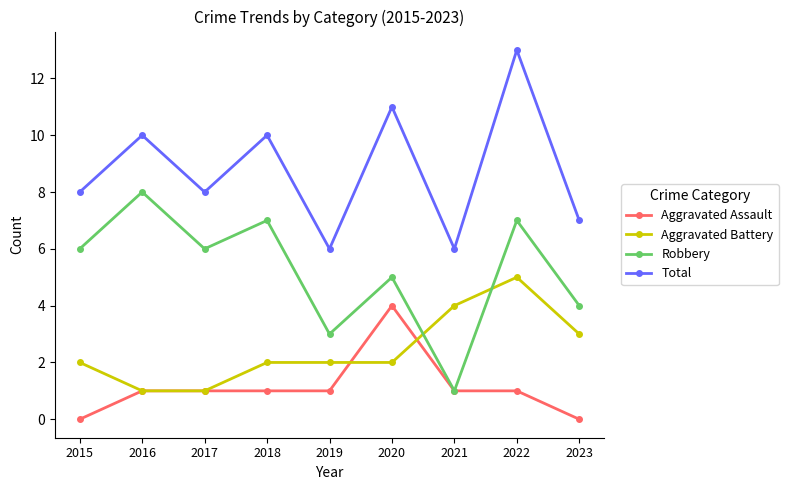

What is the sum of all Aggravated Battery values?

22